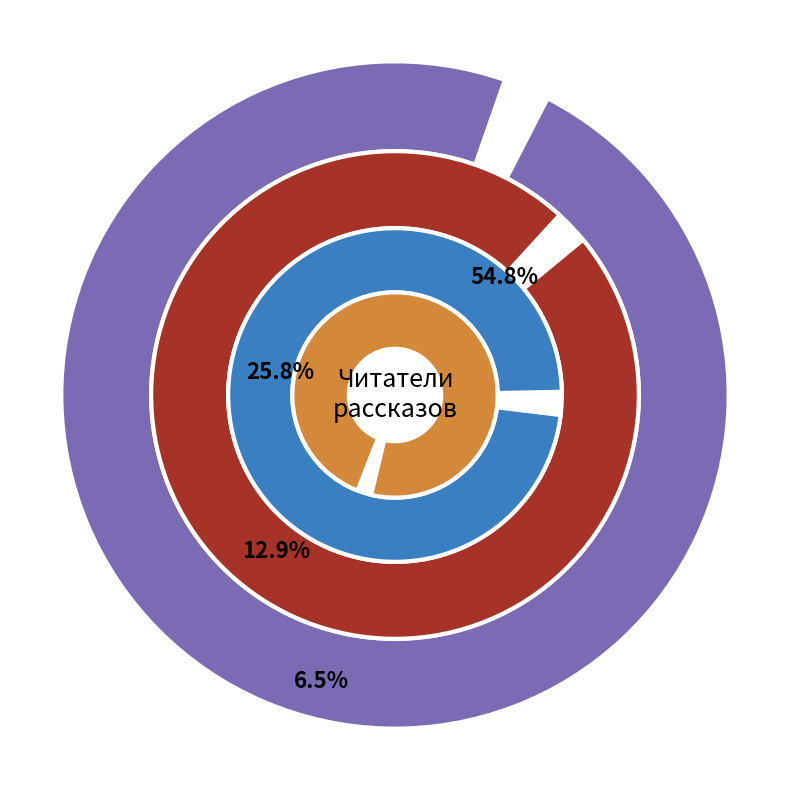

Which category has the smallest portion of the pie?

Код Ленина